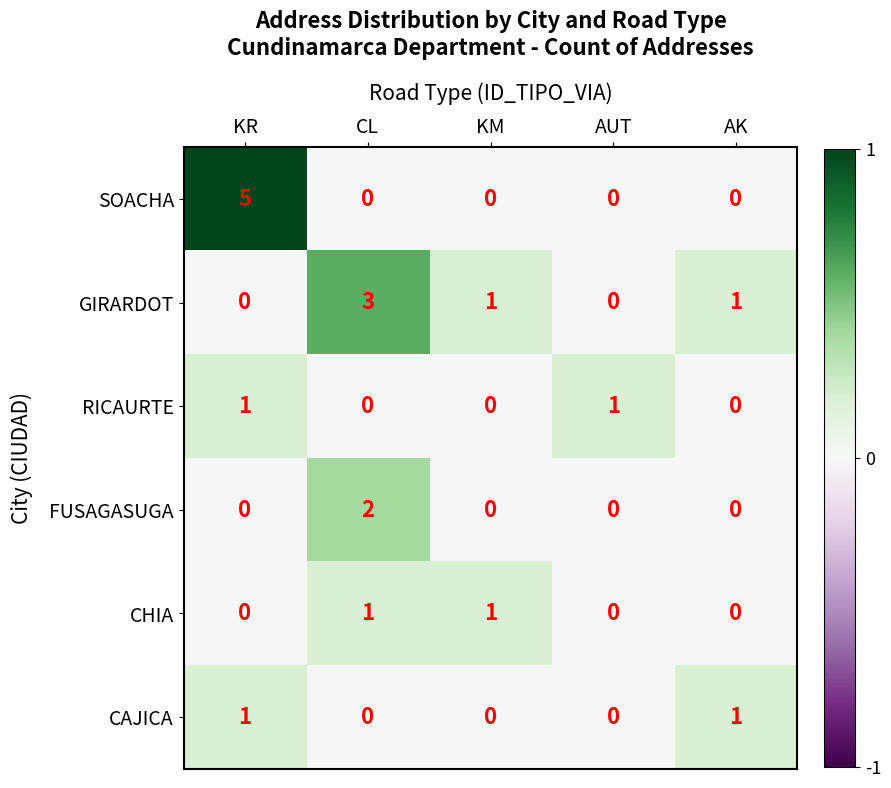

How many distinct data groups are displayed?

6